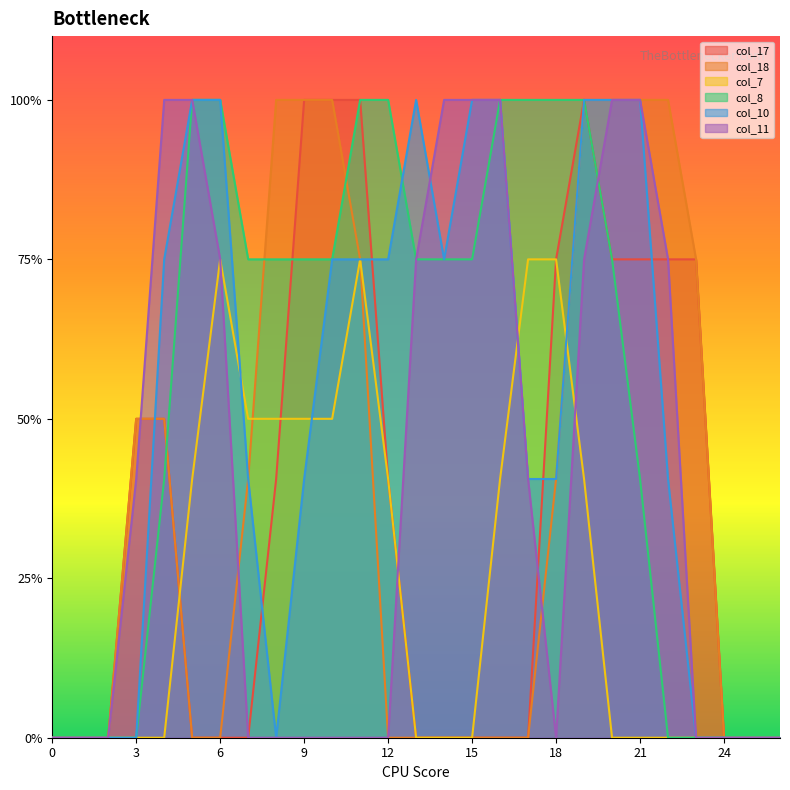

Which has a higher value, 14 or 5?

14